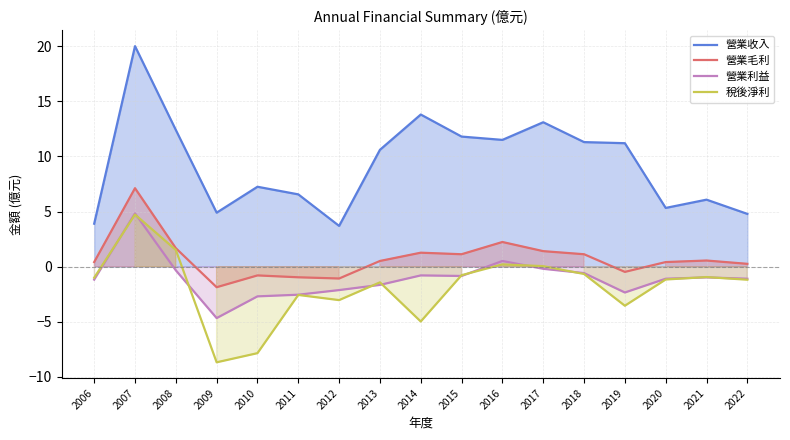

What is the sum of the 營業收入 values at 2015 and 2018?

23.1